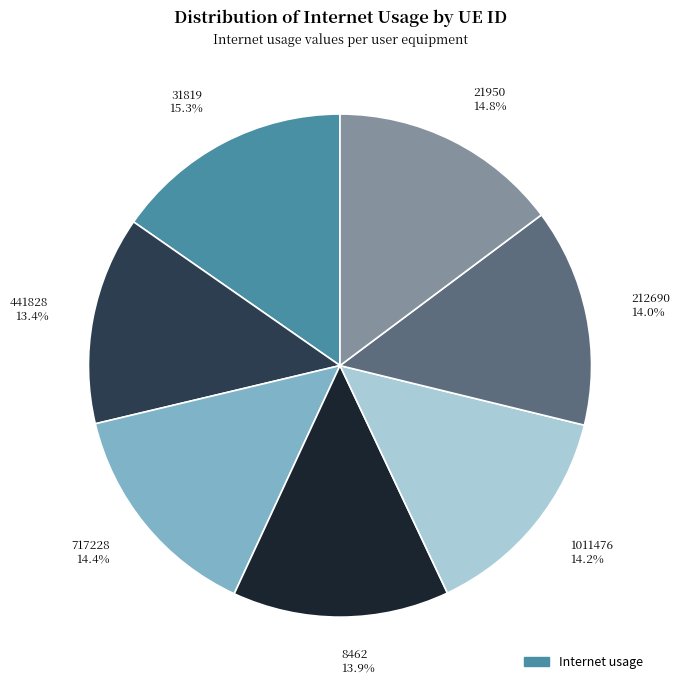

How many slices are in this pie chart?

7